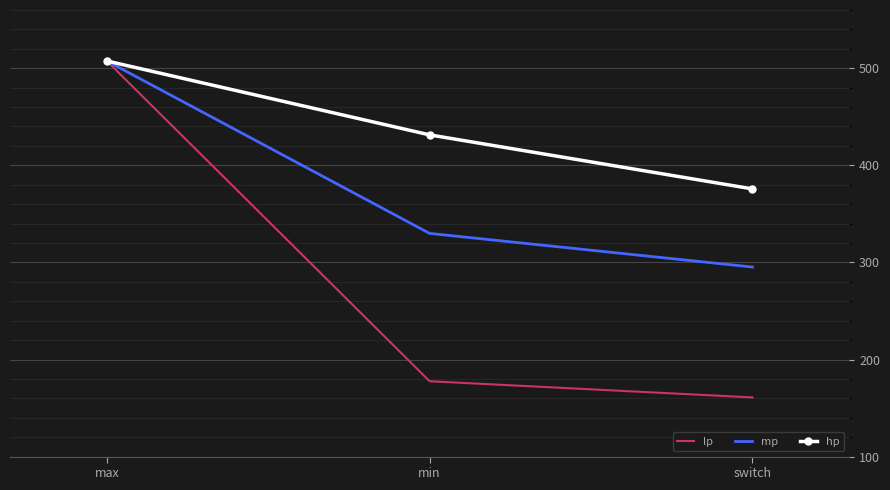

At which label does lp reach its minimum?

switch